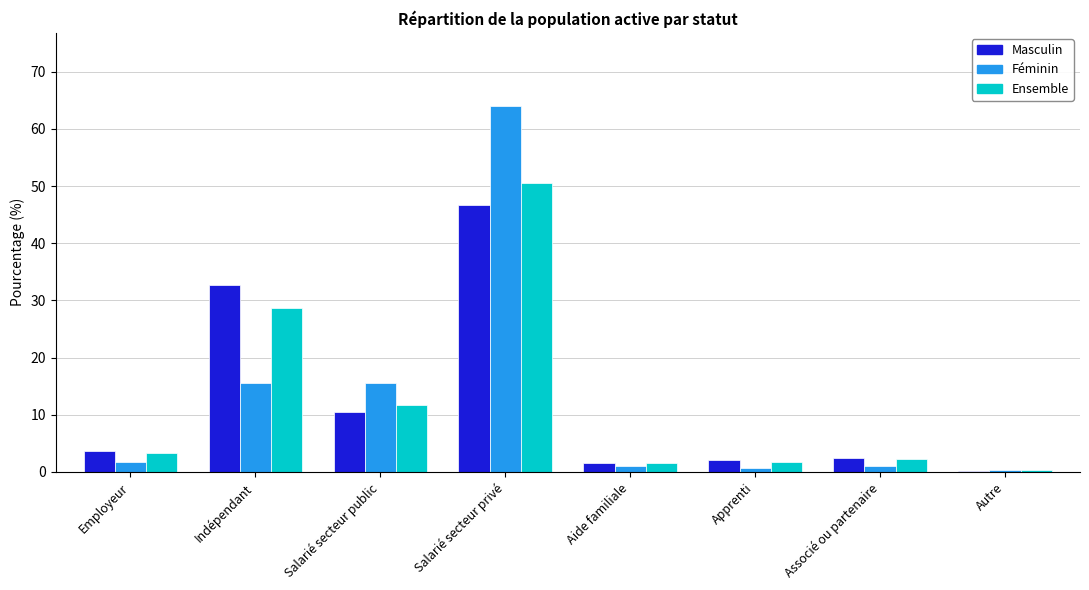

Where does the Ensemble series first go above 3?

Employeur